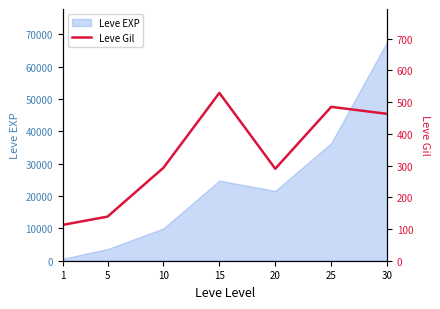

Is it true that the value at 1 is 56?

False